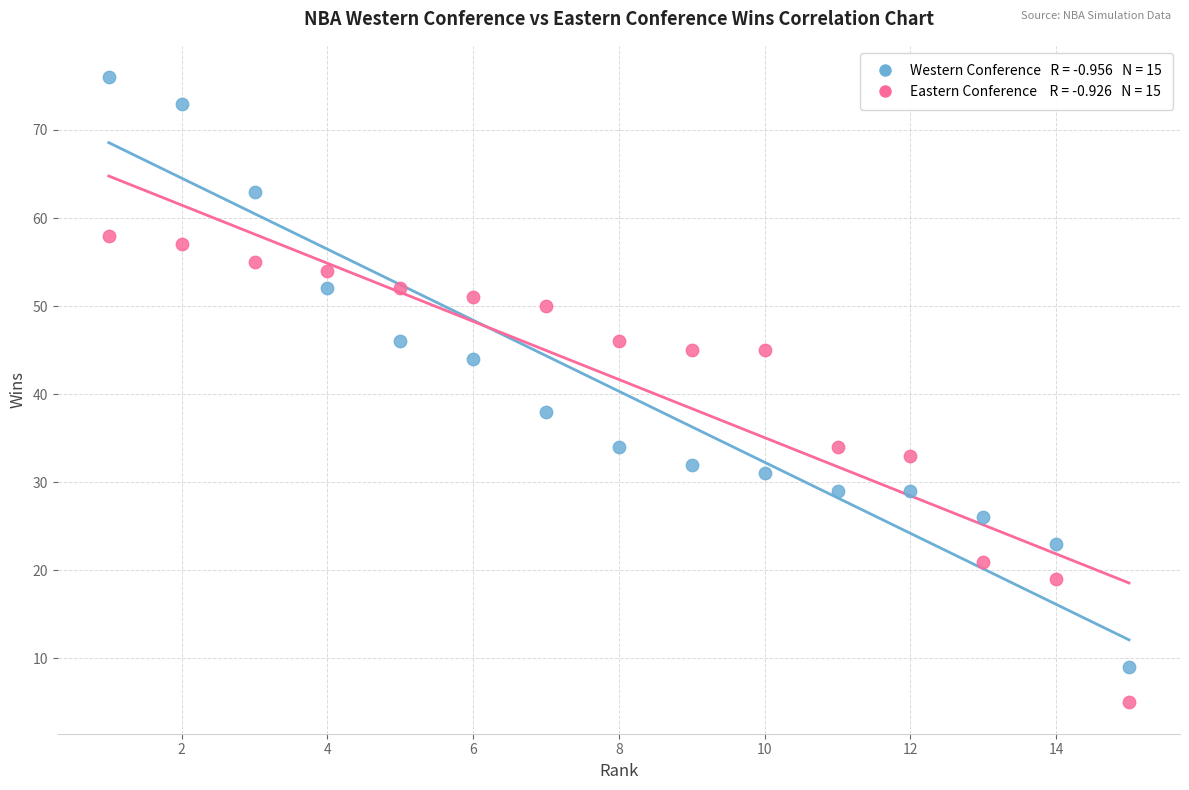

Across all series, what Y value is closest to 40?

38